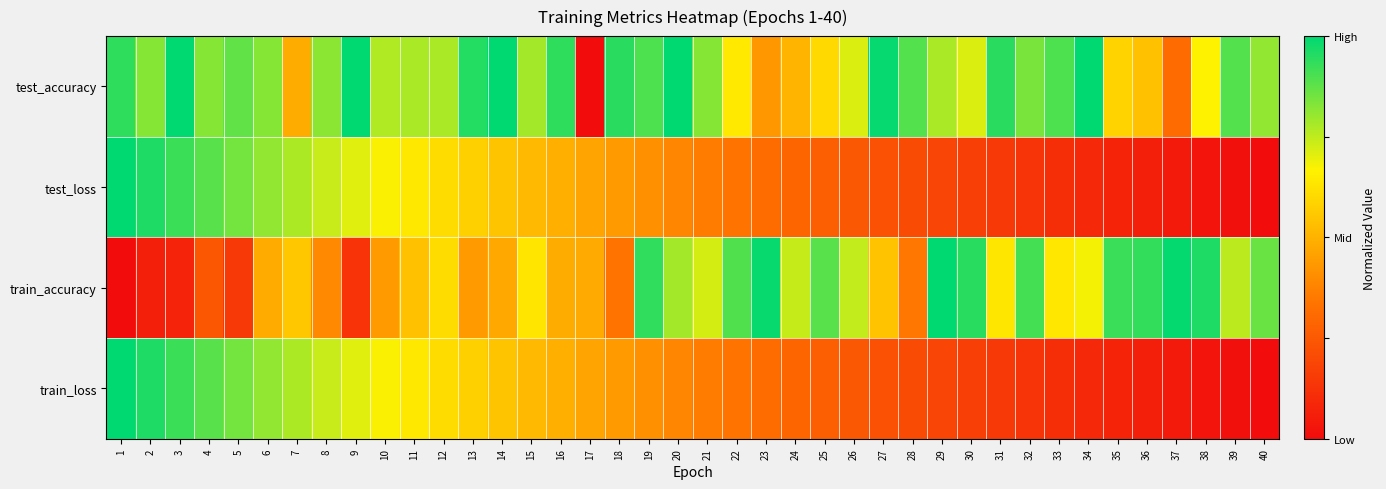

Between 2 and 20, which is larger?

20